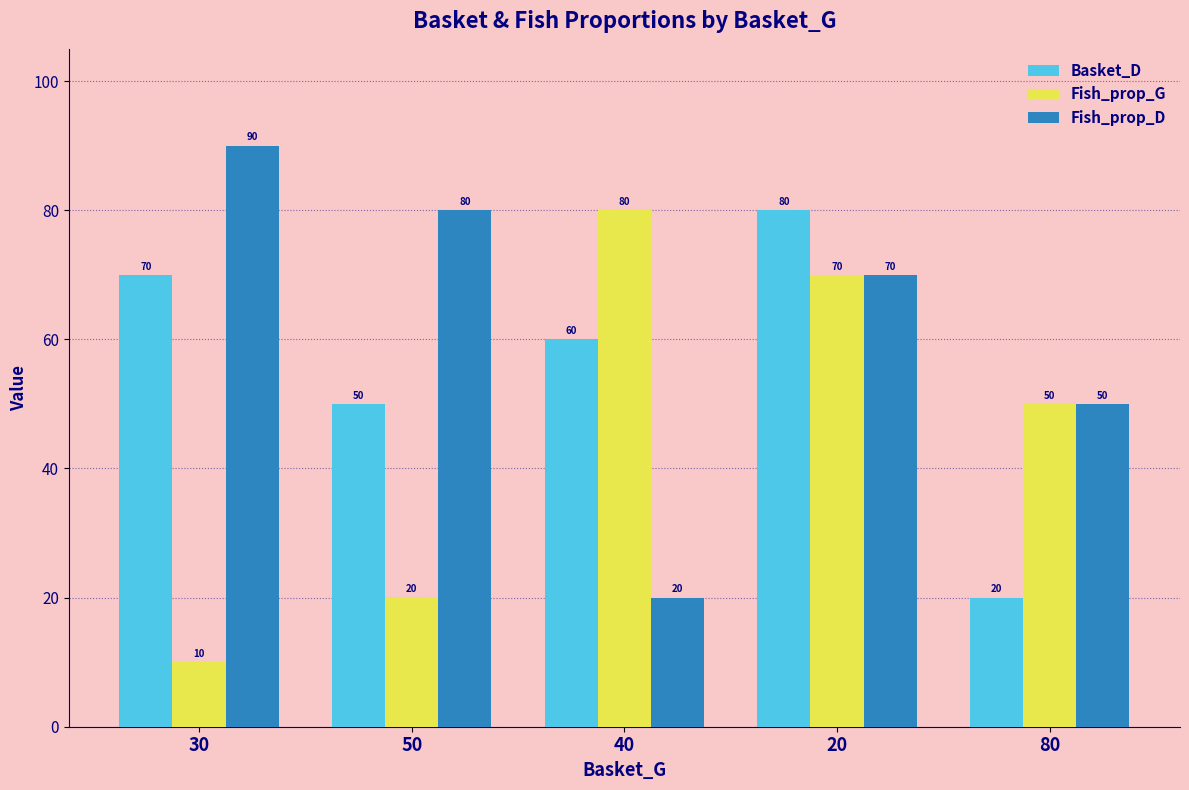

What is the value of the Basket_D bar at the 1st from the left?

70